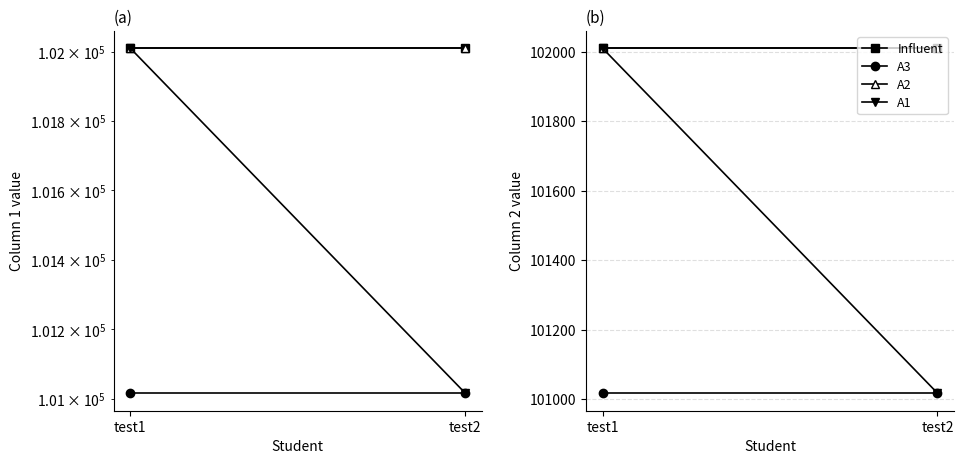

Which has a higher value, test1 or test2?

test1